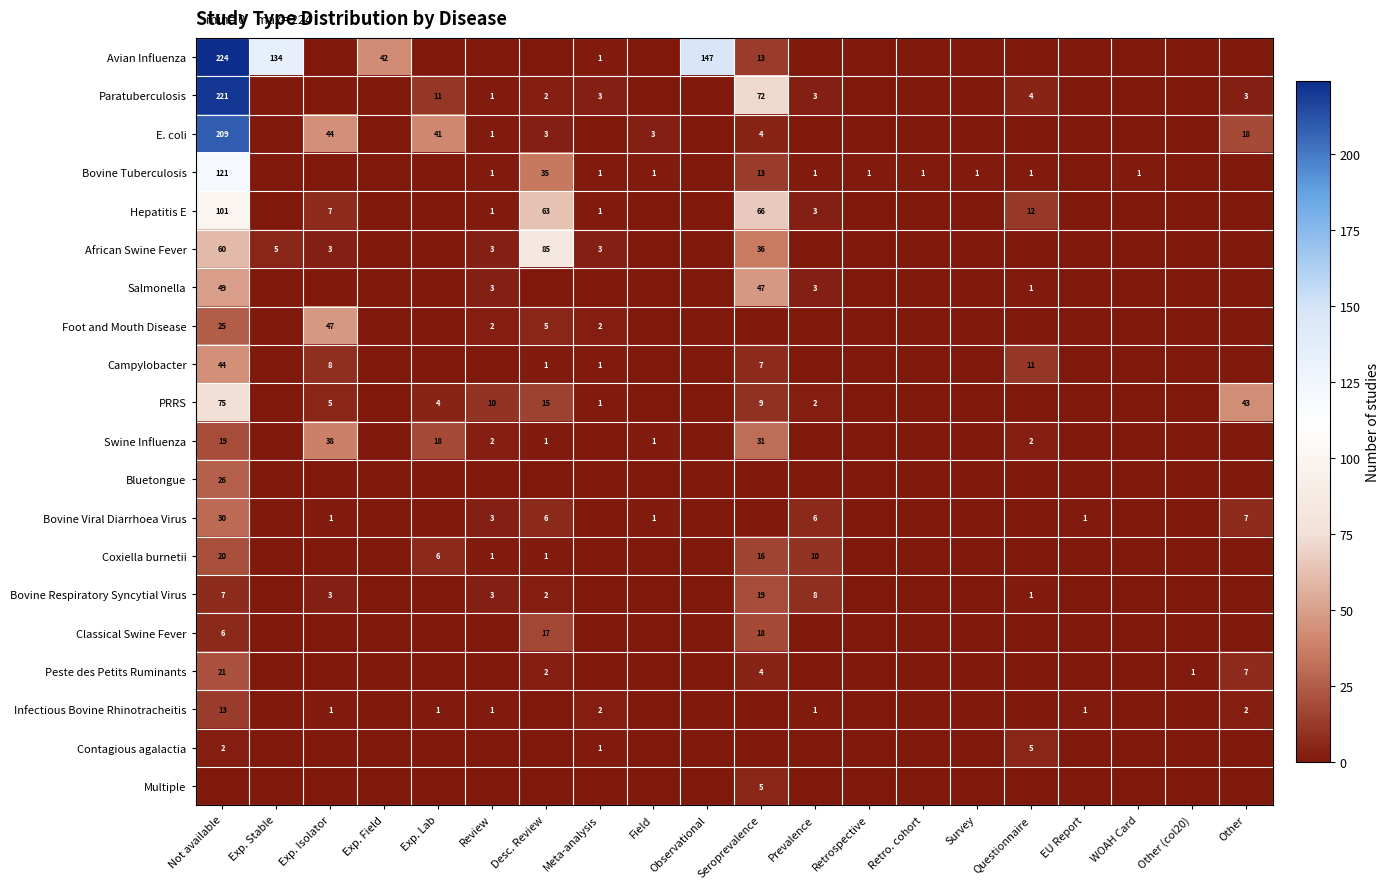

The value of Bovine Respiratory Syncytial Virus at Review is 5. True or false?

False